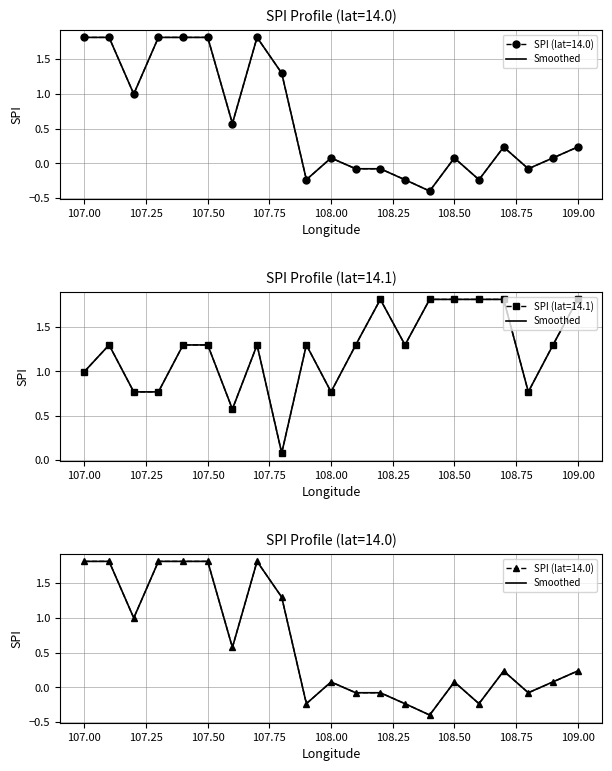

Which series has the widest spread of values?

lat=14.0